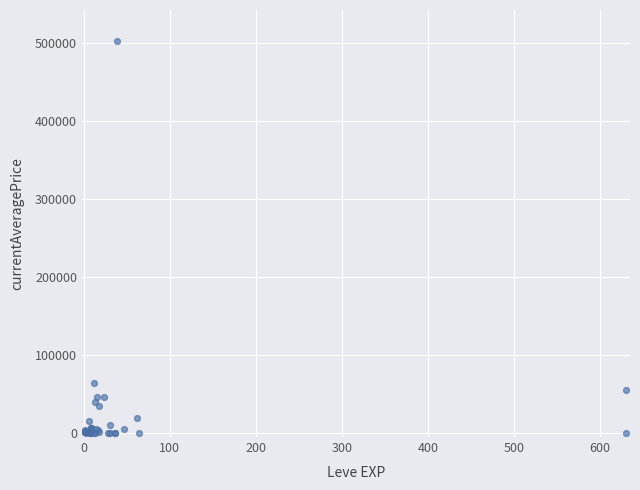

What Y value in the scatter plot is closest to 250875?

63846